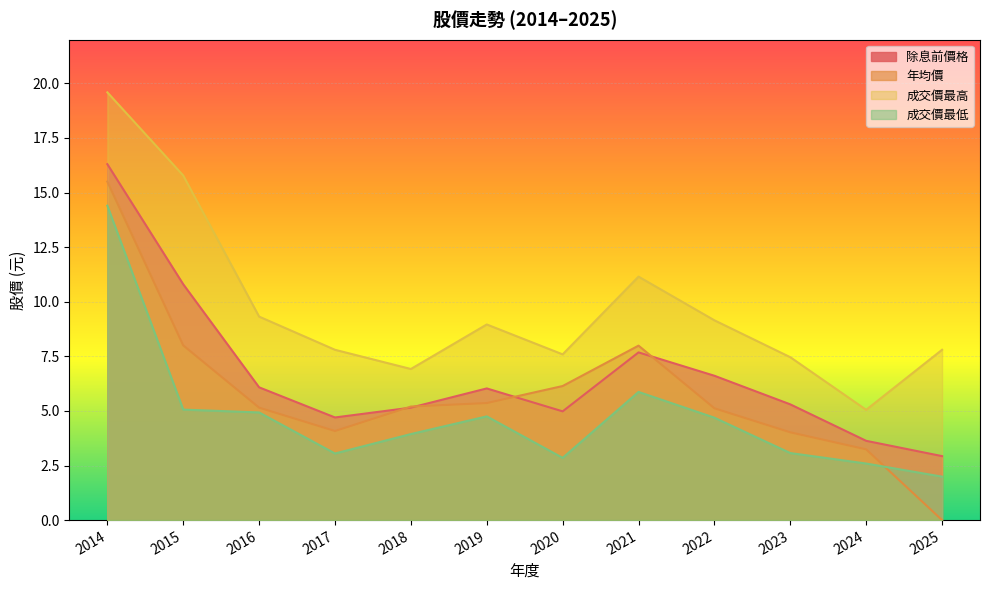

How many intersections are there between 成交價最低 and 年均價?

1